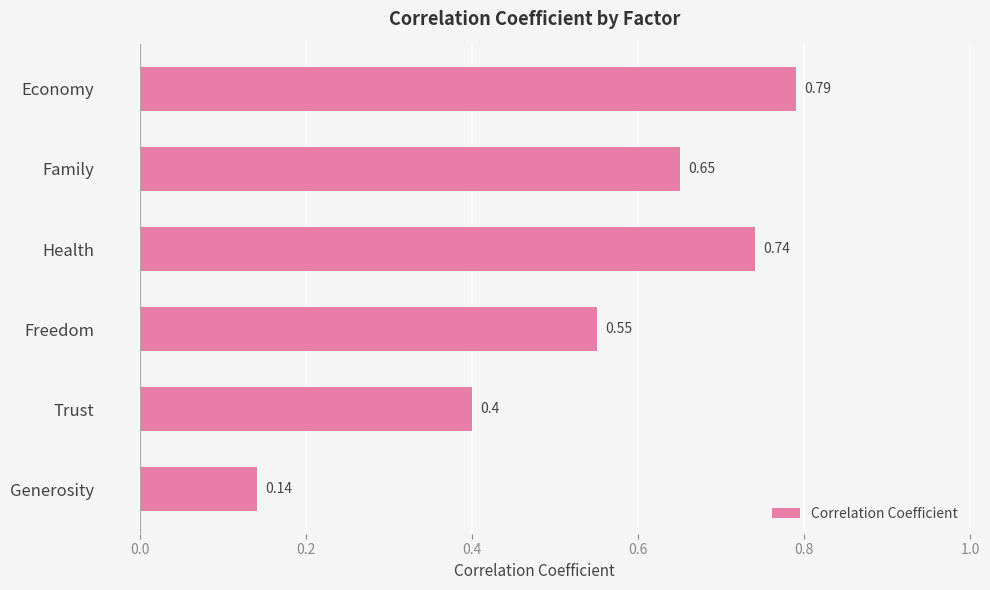

Which has a higher value, Health or Trust?

Health